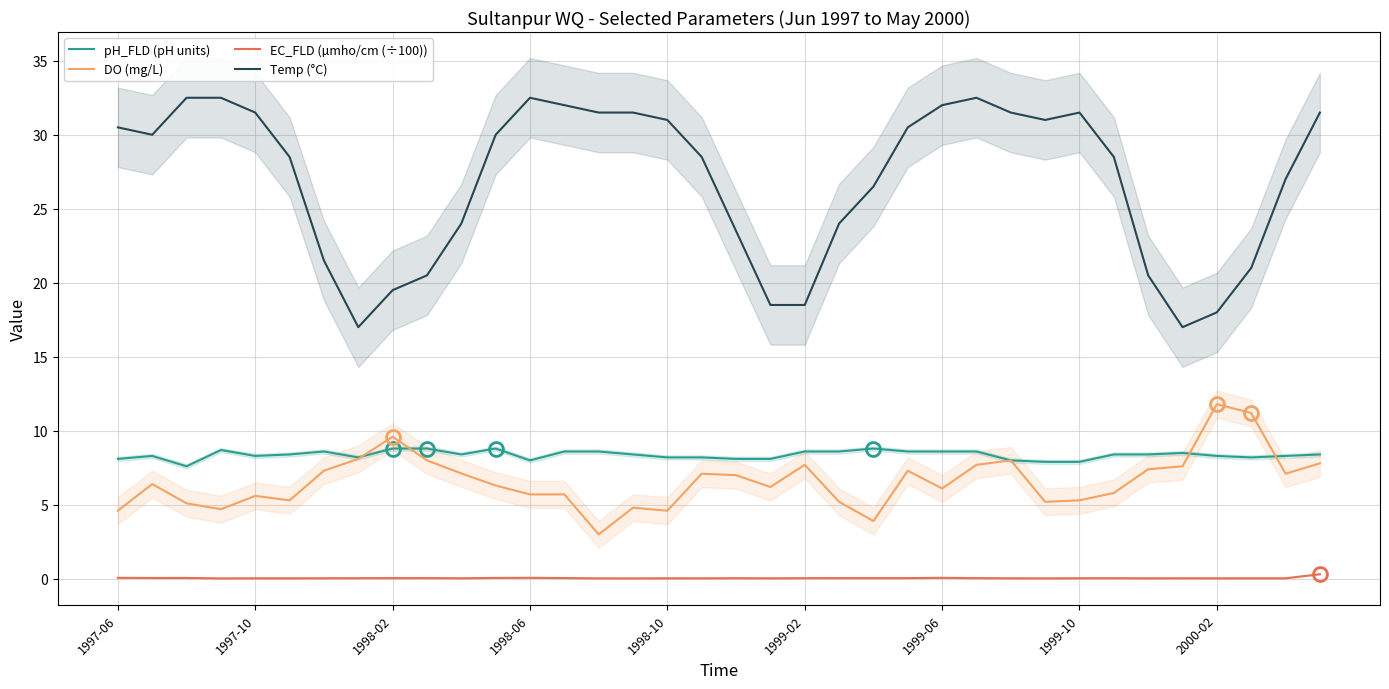

At which category is the sum across all series the highest?

25